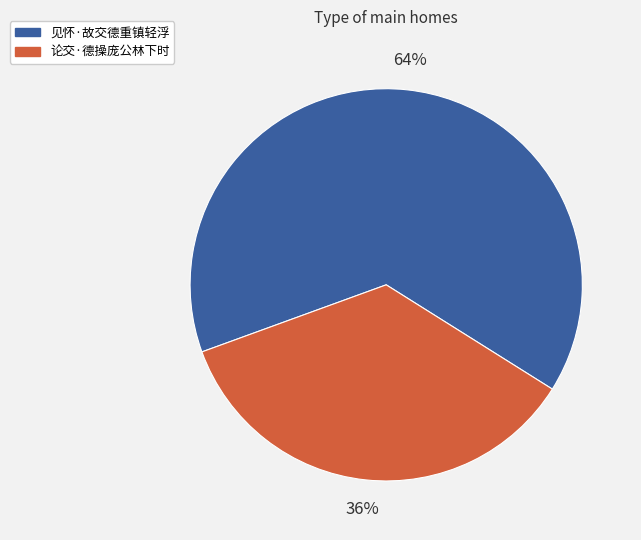

Is the sum of 论交·德操庞公林下时 and 见怀·故交德重镇轻浮 greater than half?

Yes